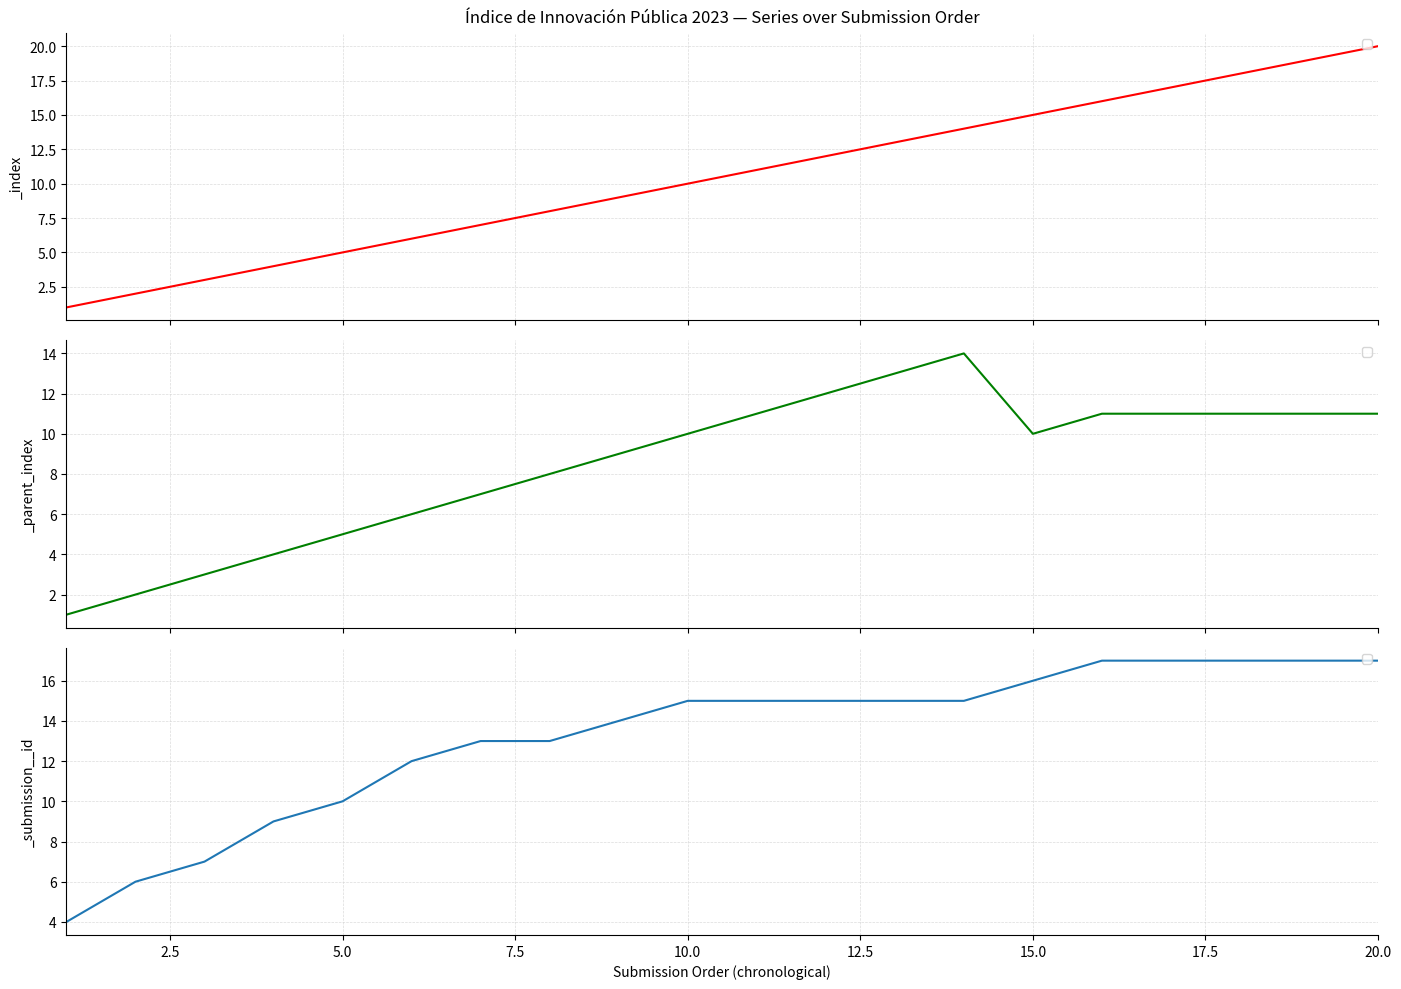

What value does the _submission__id series have at 2023-03-07?

4